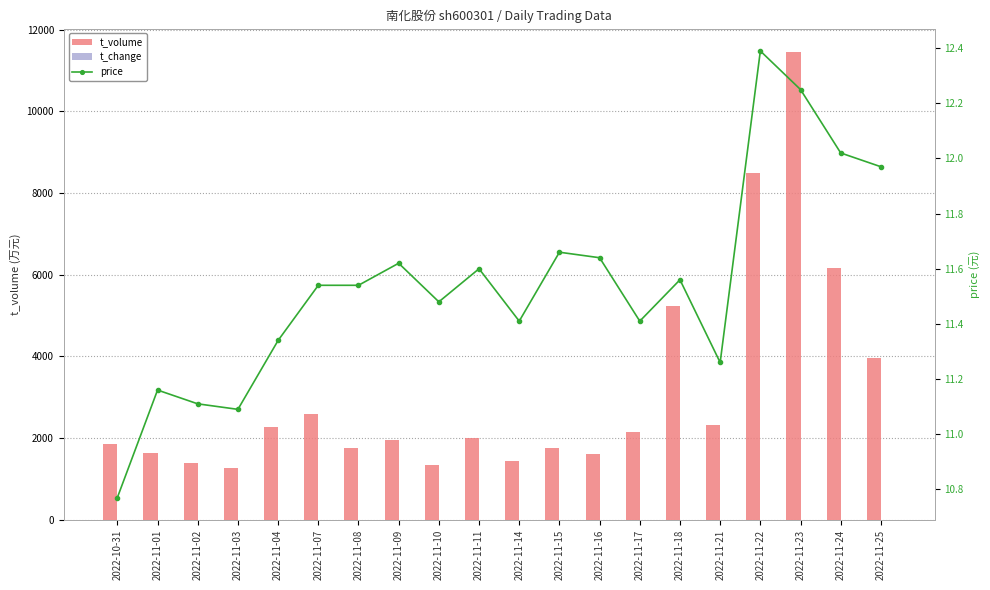

Reading right to left, list all the values displayed in this chart.

t_volume: 3969.0	6158.0	11451.0	8501.0	2322.0	5237.0	2161.0	1614.0	1762.0	1446.0	2012.0	1333.0	1962.0	1761.0	2596.0	2269.0	1265.0	1390.0	1648.0	1867.0
t_change: 1.4	2.2	4.0	3.0	0.9	1.9	0.8	0.6	0.7	0.5	0.7	0.5	0.7	0.7	1.0	0.8	0.5	0.5	0.6	0.7
price: 12.0	12.0	12.2	12.4	11.3	11.6	11.4	11.6	11.7	11.4	11.6	11.5	11.6	11.5	11.5	11.3	11.1	11.1	11.2	10.8